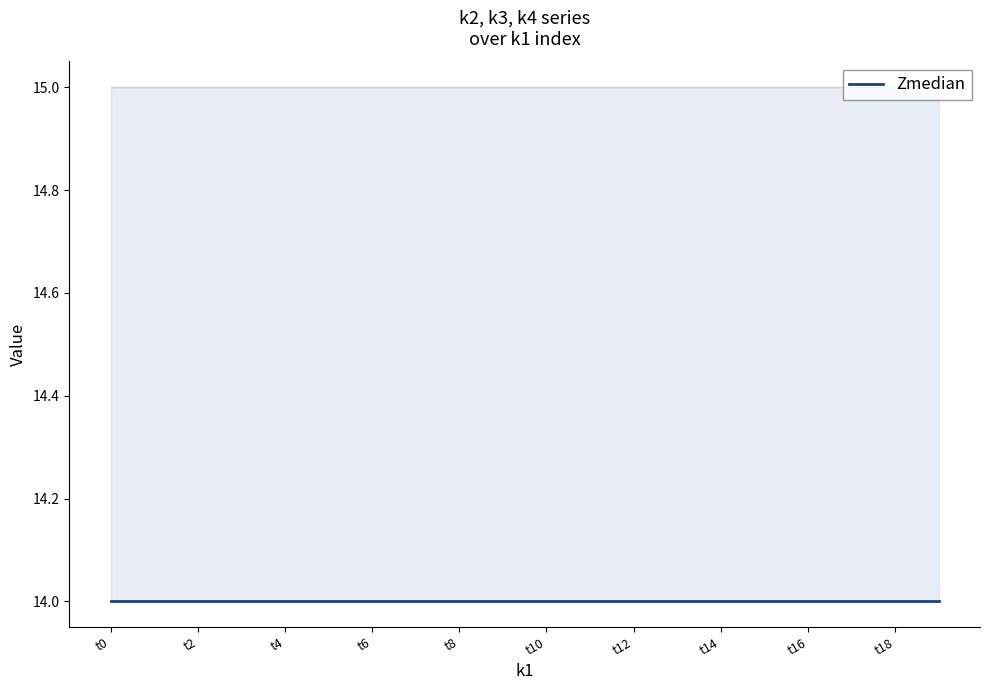

At how many categories does at least one series exceed 14?

20